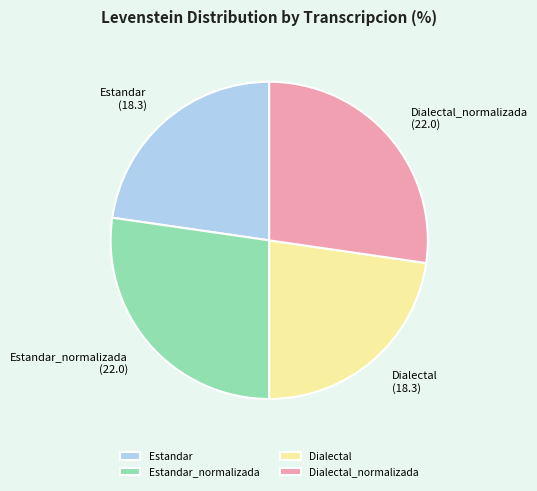

What is the ratio of the value at Estandar to the value at Estandar_normalizada?

0.8